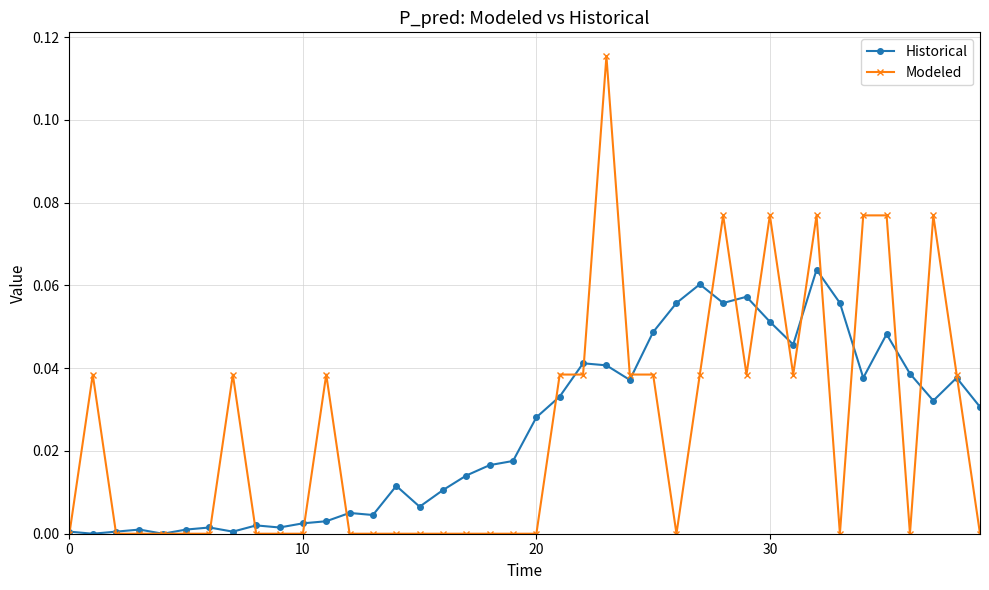

True or false: Historical has more than 2 points higher than both neighbors.

True